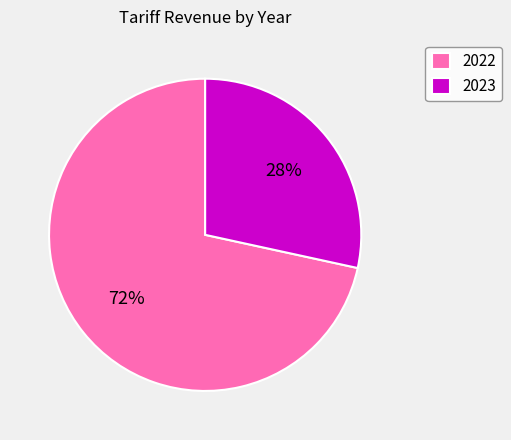

Is the sum of 2023 and 2022 greater than half?

Yes